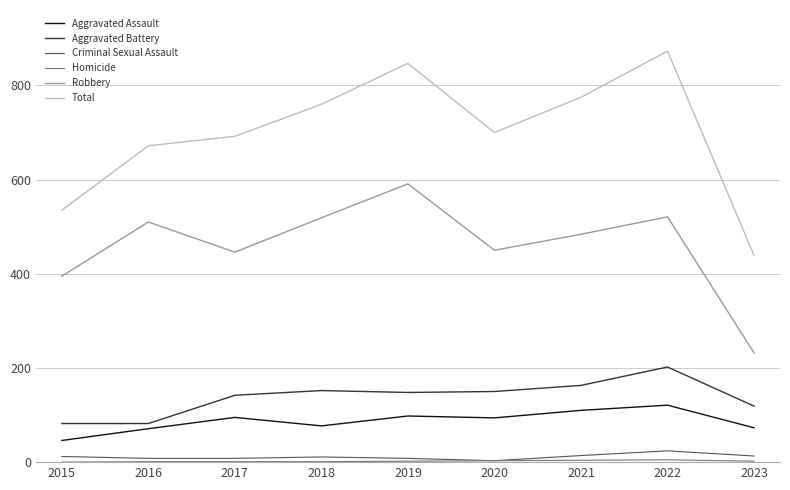

Which series has the largest total across all categories?

Total